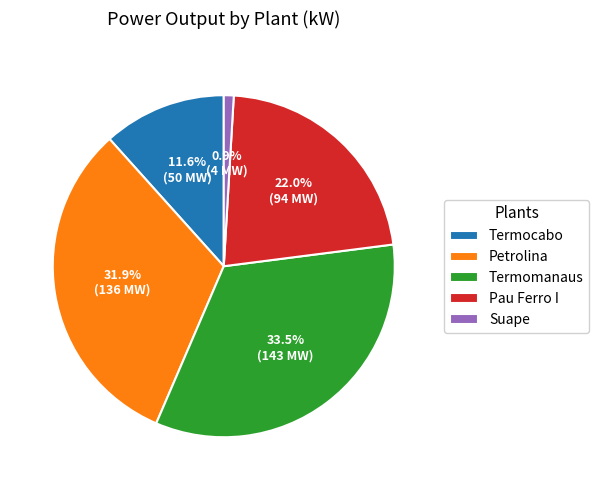

Is Termomanaus the majority of the pie?

No